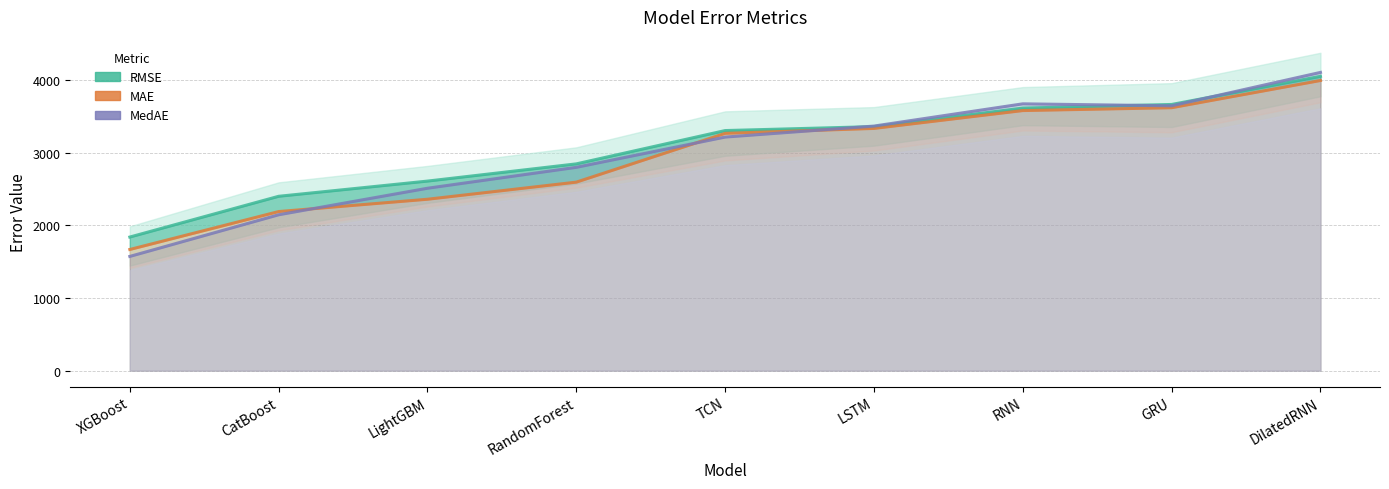

What is the difference between the maximum and minimum values in the MedAE series?

2533.9